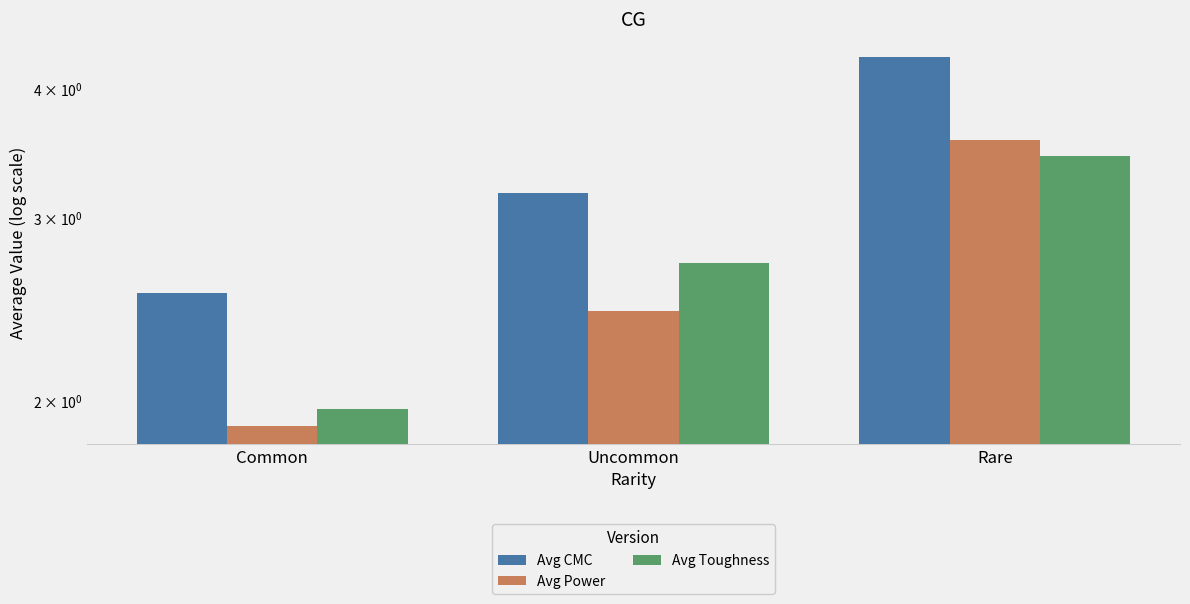

What is the difference between the highest and lowest values at Uncommon?

0.7